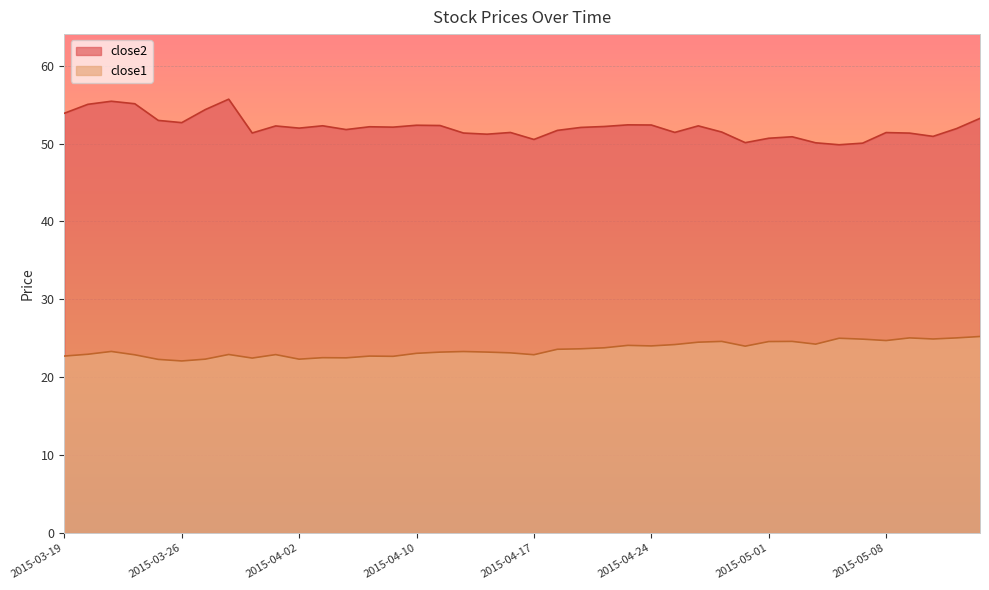

At which category does the chart reach its peak across all series?

2015-03-30